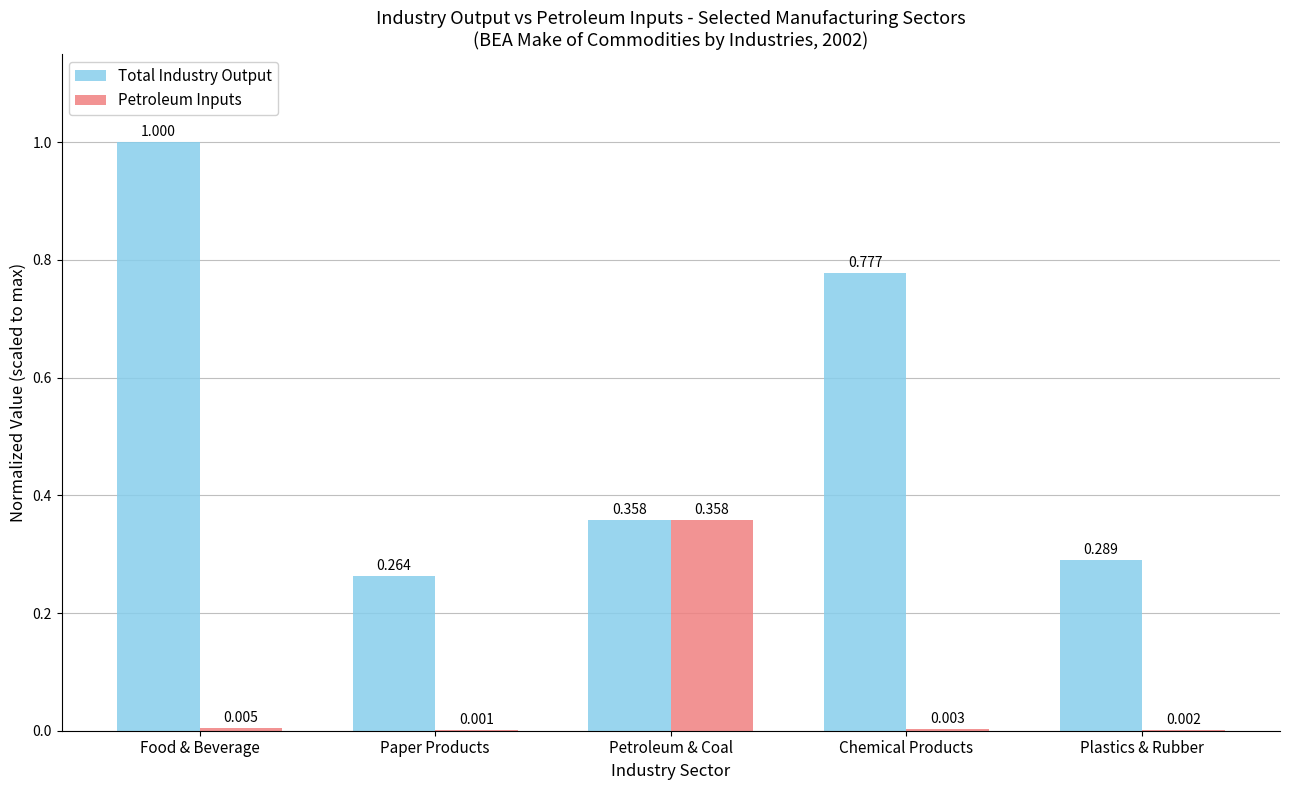

At which label is Petroleum Inputs closest to 0?

Paper Products